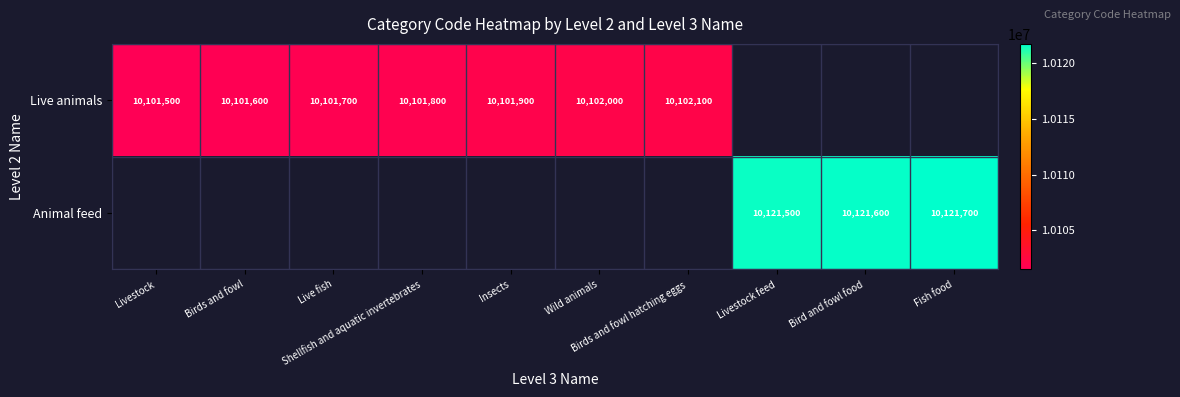

Which label corresponds to the largest value in the chart?

Fish food